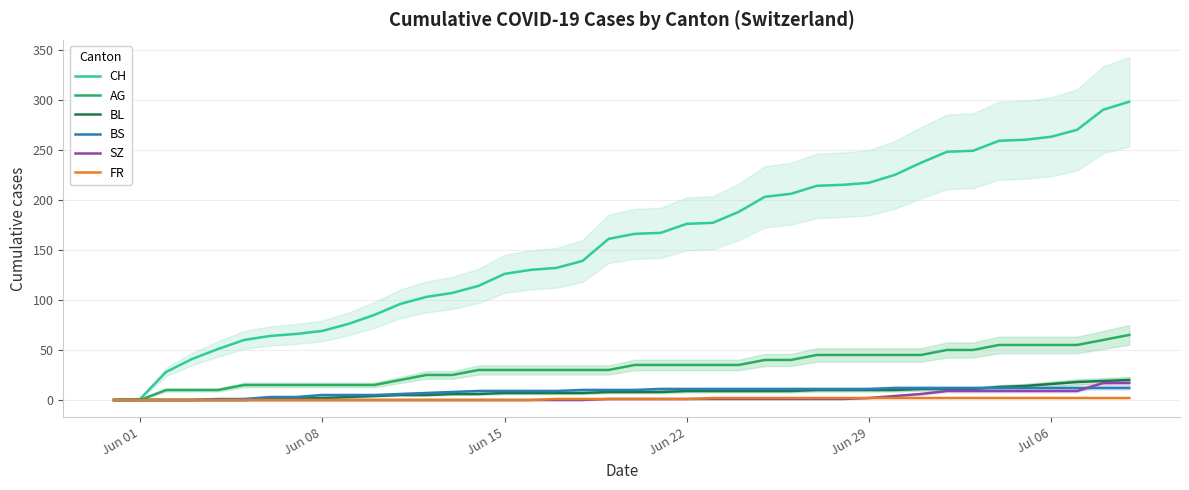

What are all the series names shown in the legend?

CH, AG, BL, BS, SZ, FR